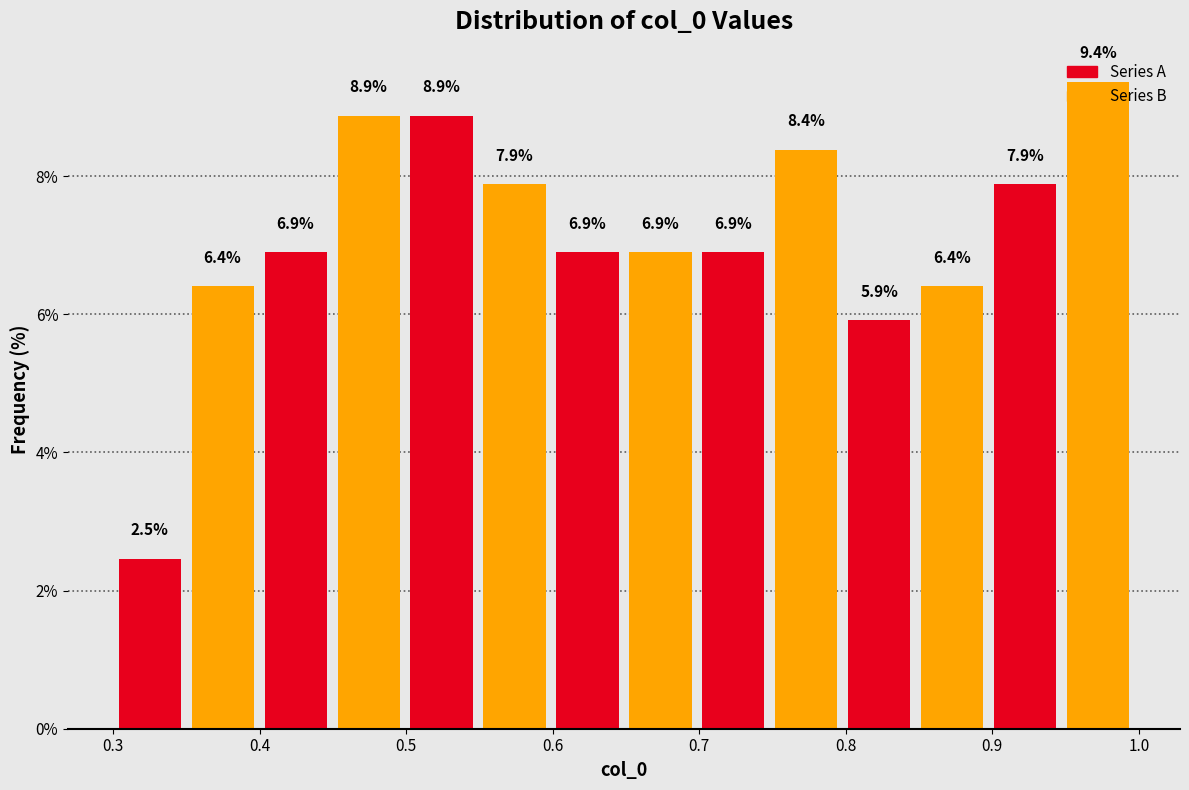

Which range on the x-axis has the tallest bar?

0.95 to 1.00